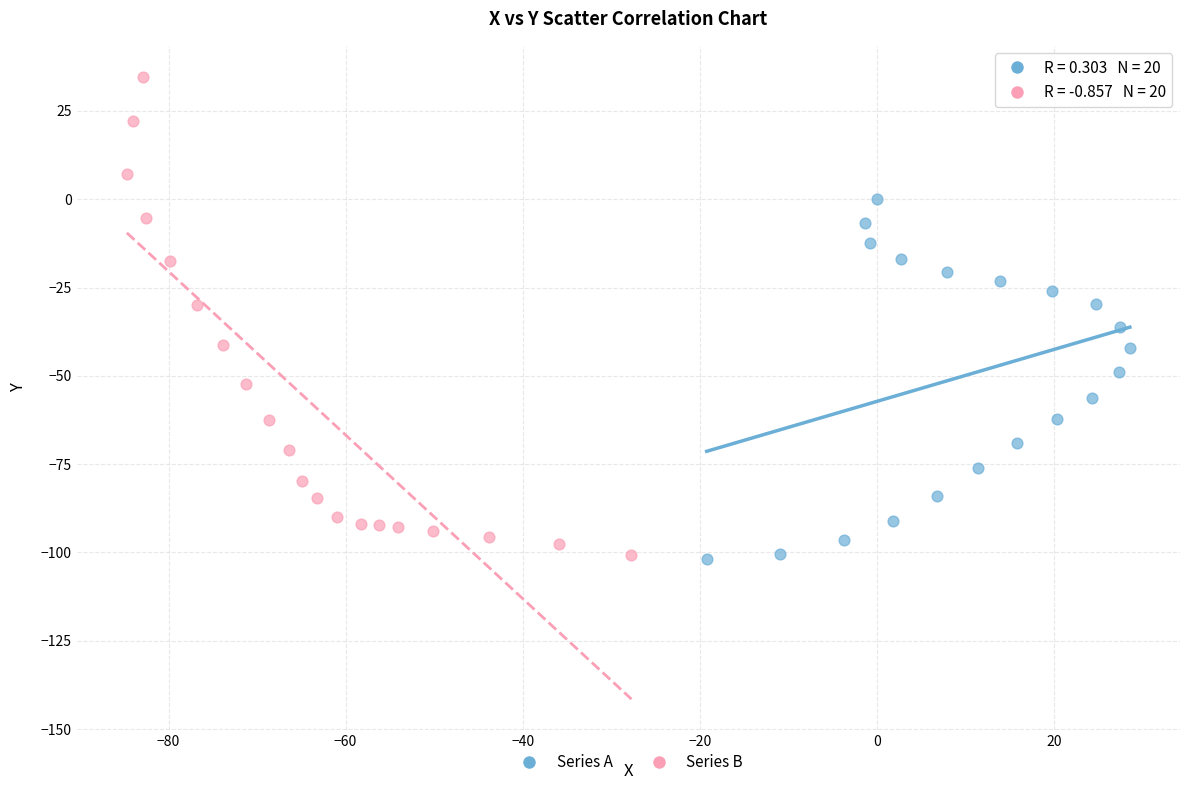

Which series contains the highest Y value?

Series B